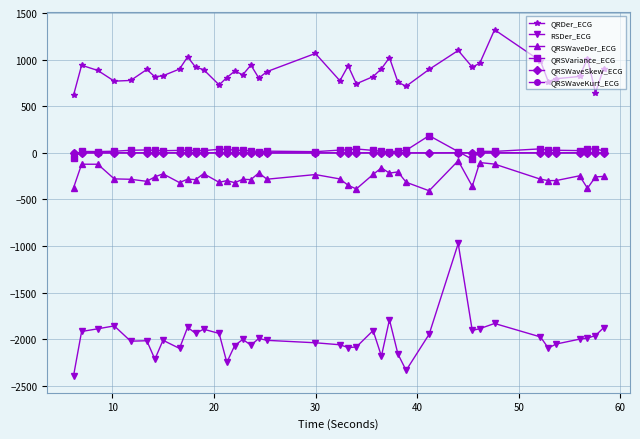

True or false: QRSWaveDer_ECG and QRSWaveKurt_ECG cross at least once.

False